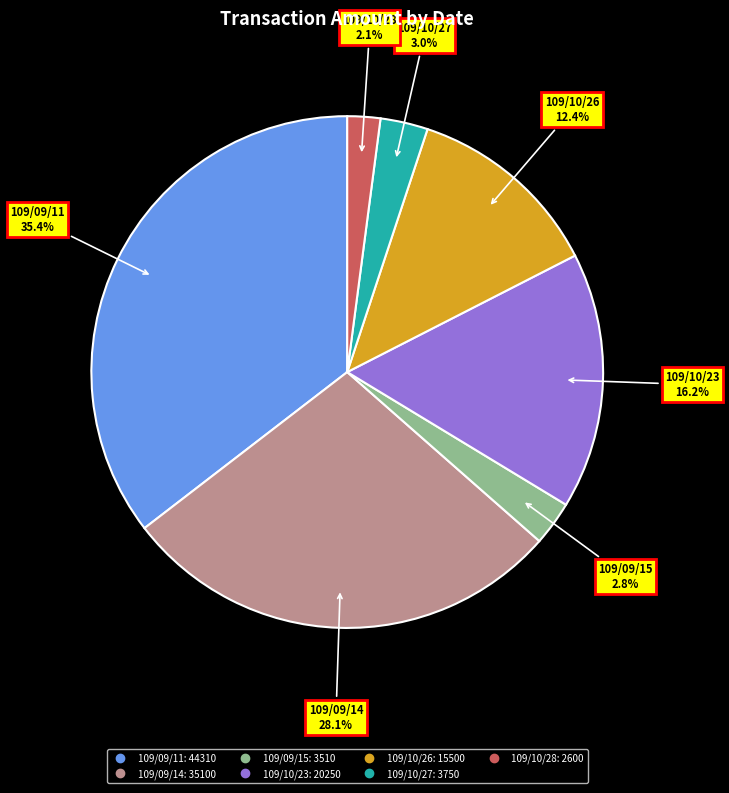

What percentage is the 109/10/23 slice, to the nearest percent?

16%